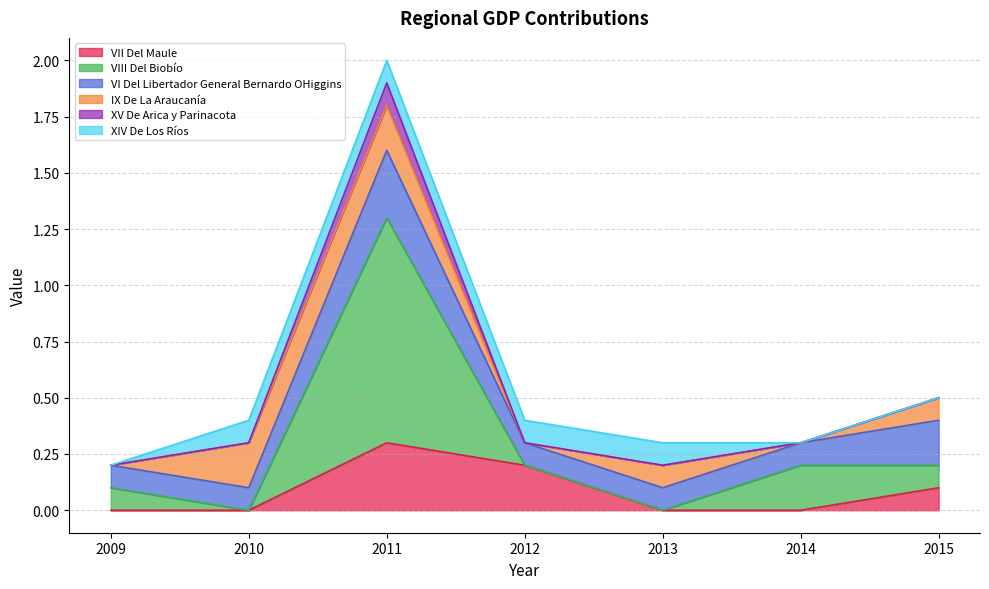

What is the difference between the second highest and second lowest values in the VII Del Maule series?

0.2